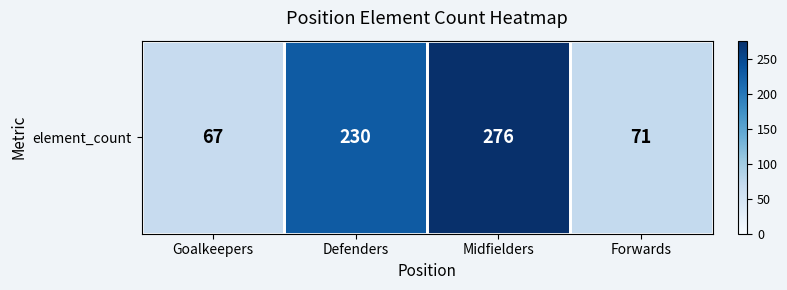

Reading right to left, what are all the values shown in this chart?

Forwards=71	Midfielders=276	Defenders=230	Goalkeepers=67